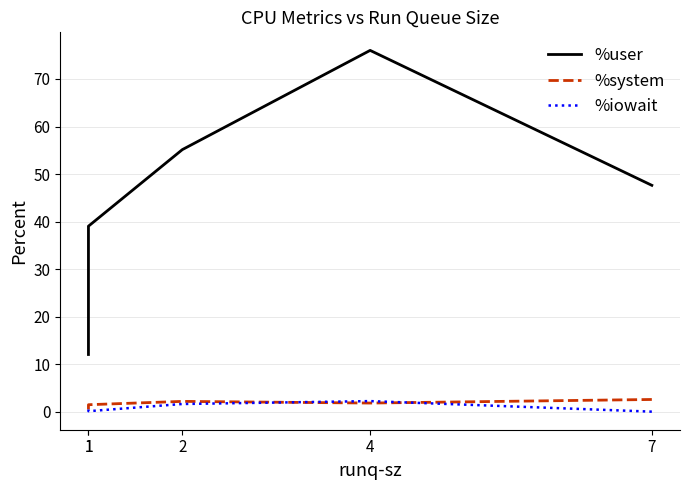

What is the average value of the %iowait series?

0.9